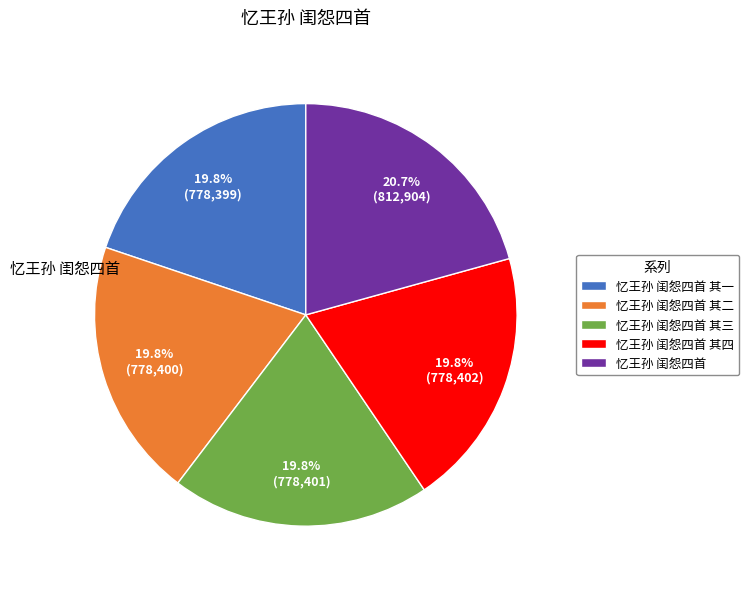

How much of the chart is everything except 忆王孙 闺怨四首 其三?

80.2%